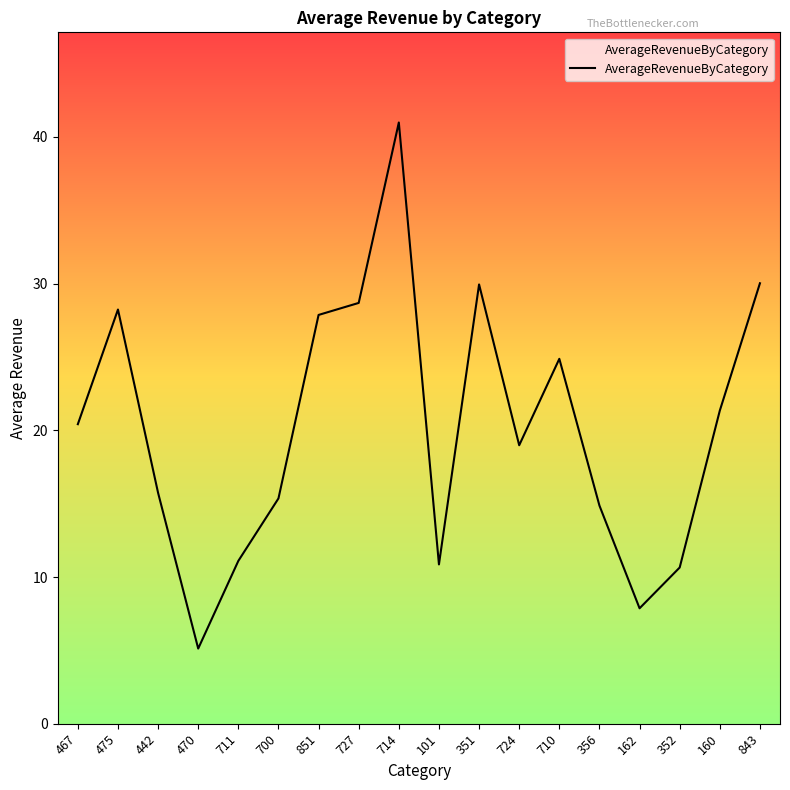

The chart shows a value of 10.9 at 101. True or false?

True